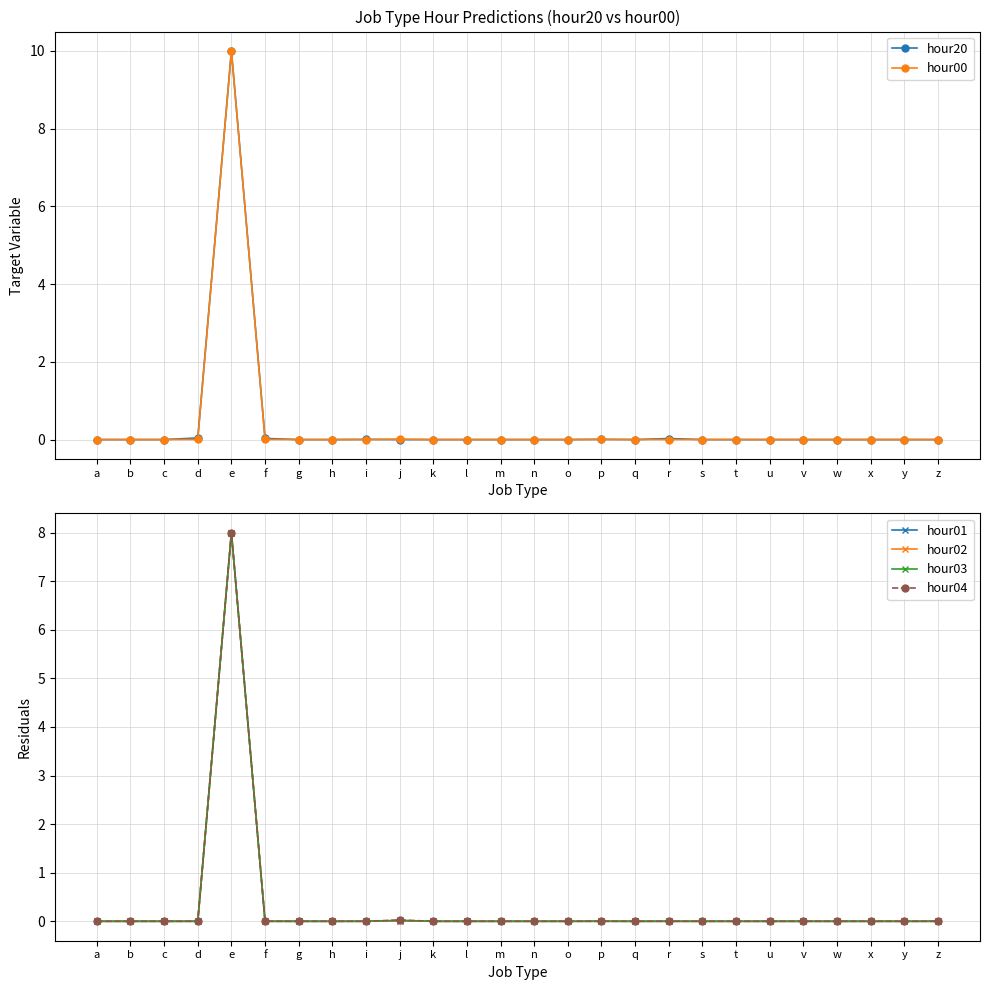

Which category has the lowest value across all series?

q